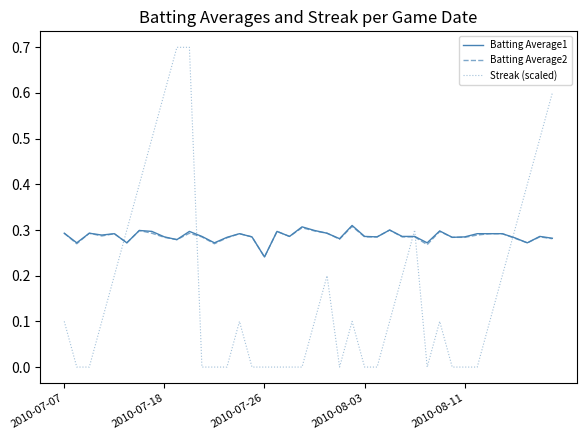

Which series has the largest range (max minus min)?

Streak (scaled)